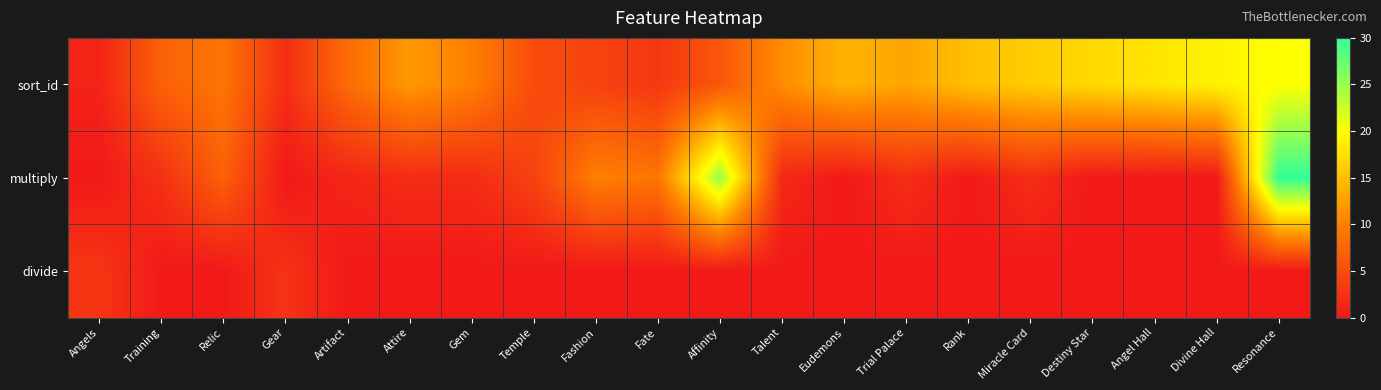

Which series changed the most between Gem and Talent?

sort_id